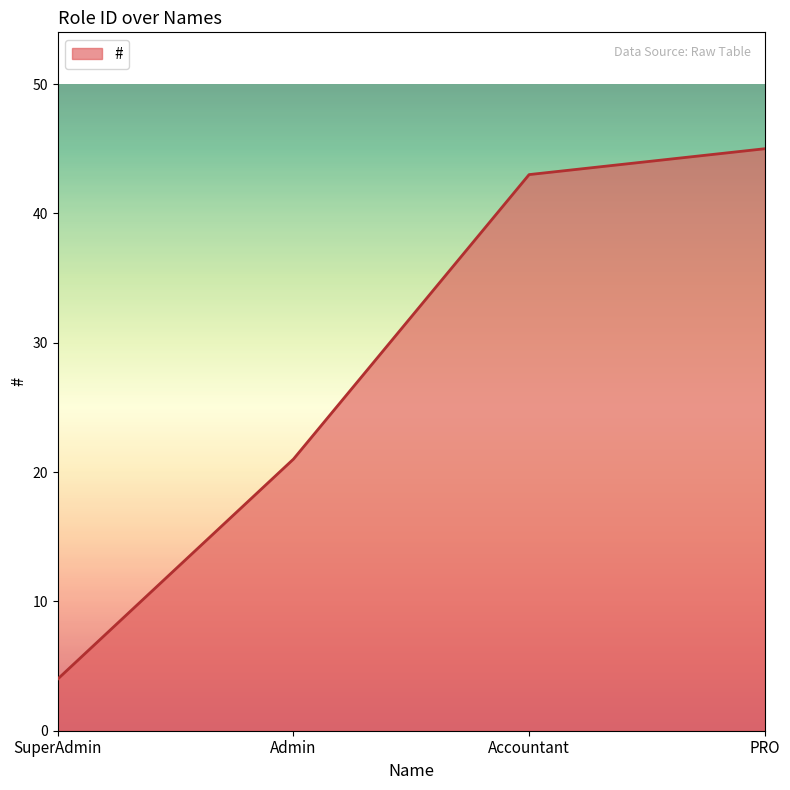

Does the chart have visible grid lines?

No